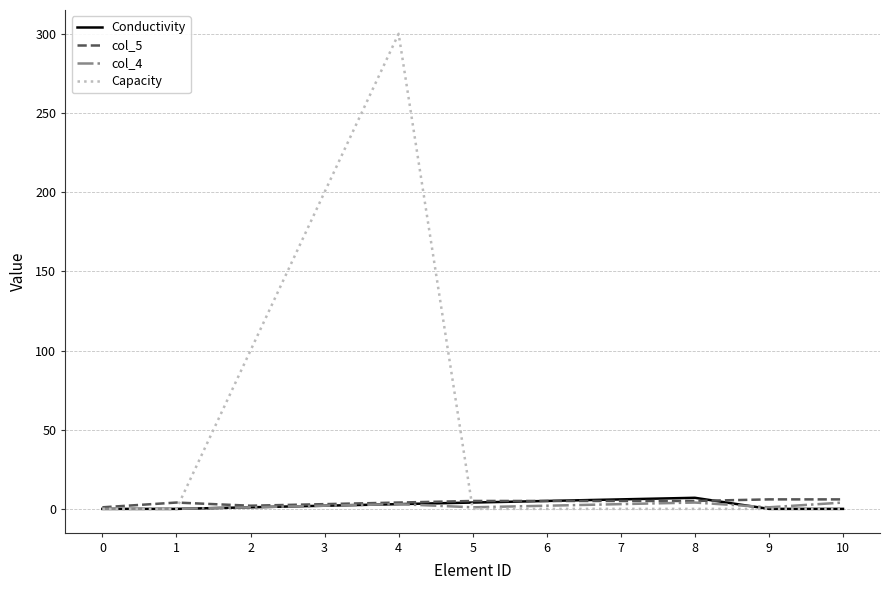

At which category does the chart reach its peak across all series?

4